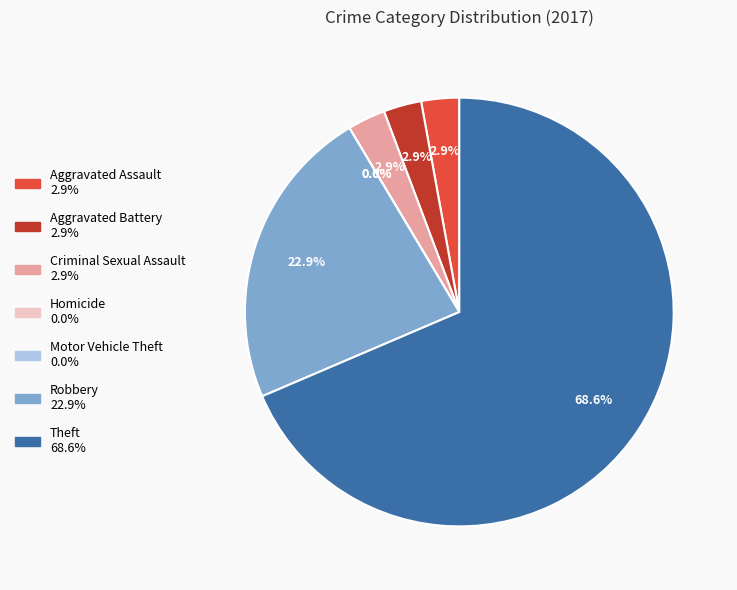

How many slices are in this pie chart?

7